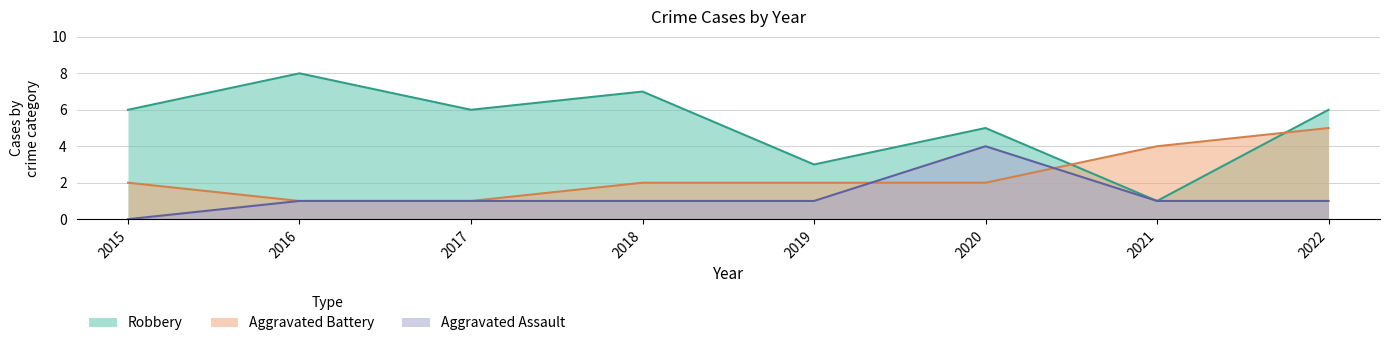

Rank the series by their average value, from lowest to highest.

Aggravated Assault, Aggravated Battery, Robbery